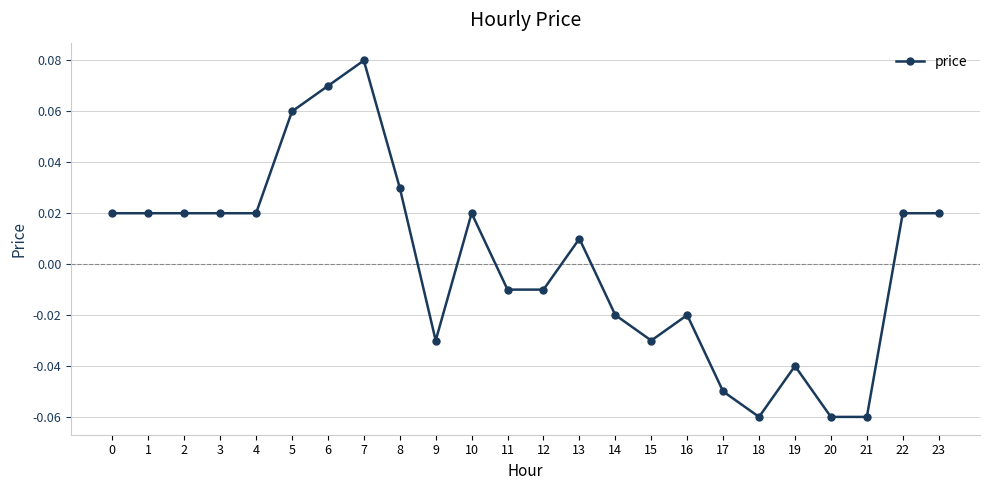

Which category has the highest value across all series?

7